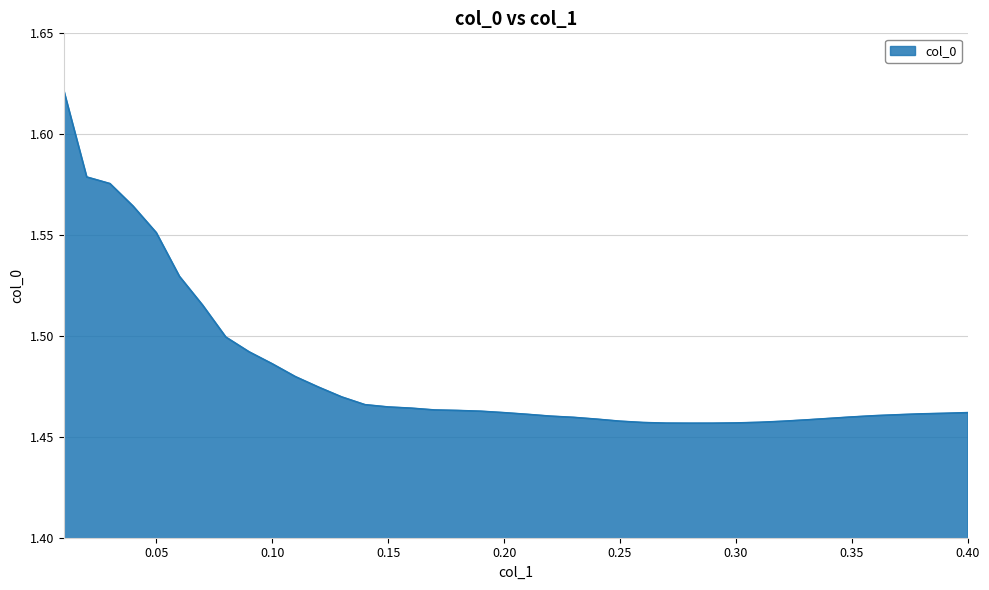

How many lines are shown in the chart?

1